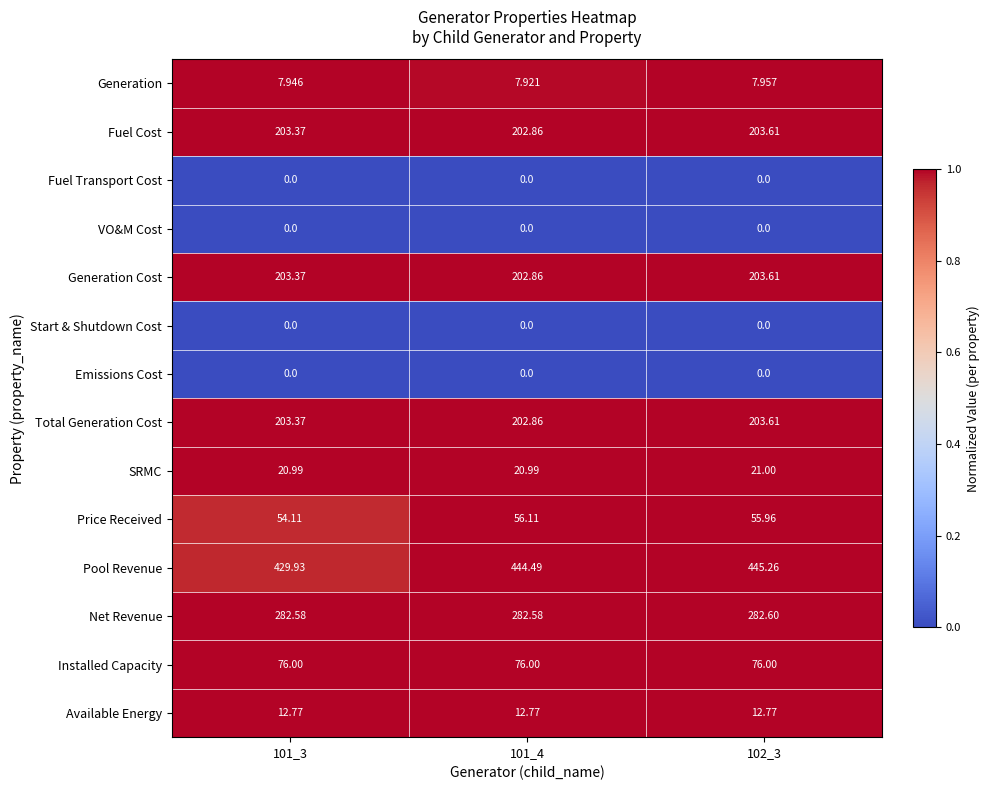

At how many categories does at least one series exceed 0?

3